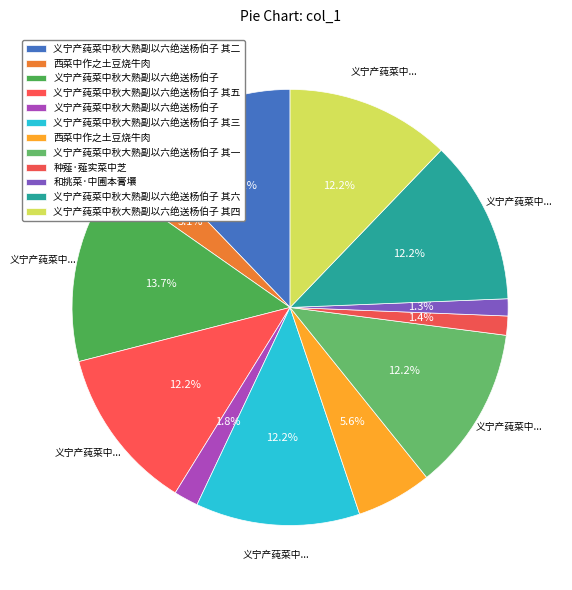

How many segments does this pie chart have?

12